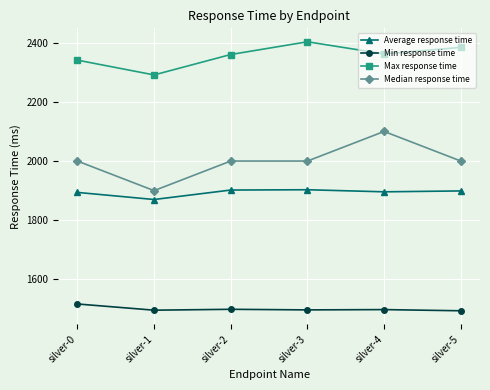

True or false: Max response time has a value of 2291 at silver-1.

True